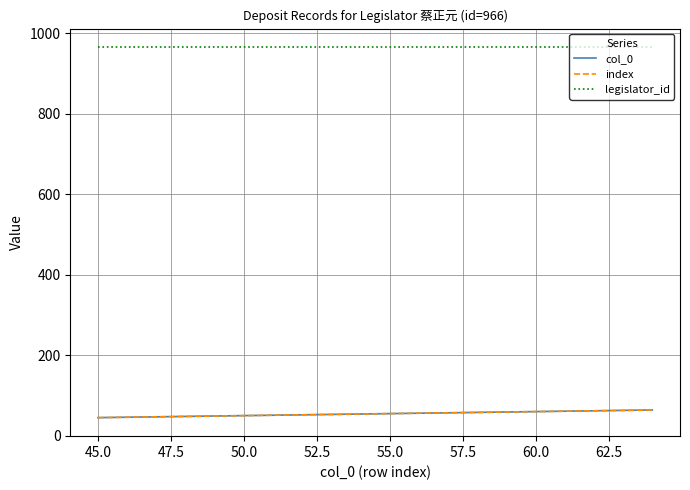

Reading left to right, extract all data points from this chart.

col_0: 45	46	47	48	49	50	51	52	53	54	55	56	57	58	59	60	61	62	63	64
index: 45	46	47	48	49	50	51	52	53	54	55	56	57	58	59	60	61	62	63	64
legislator_id: 966	966	966	966	966	966	966	966	966	966	966	966	966	966	966	966	966	966	966	966